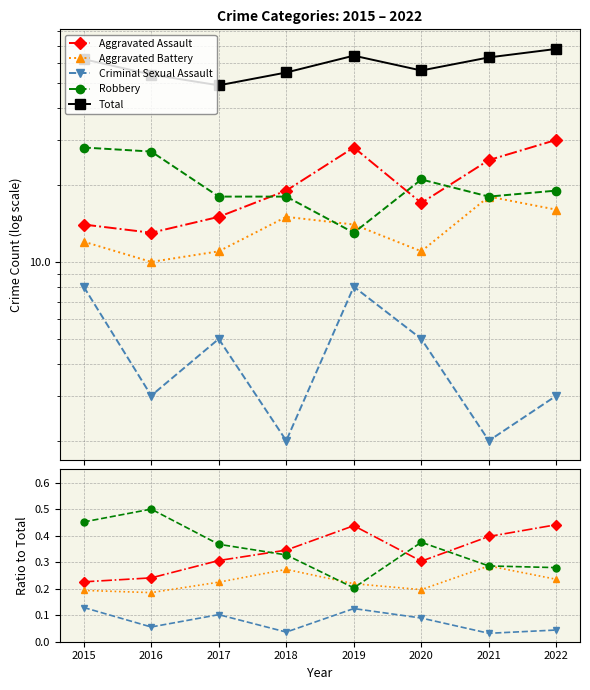

At which label does Robbery reach its peak?

2016